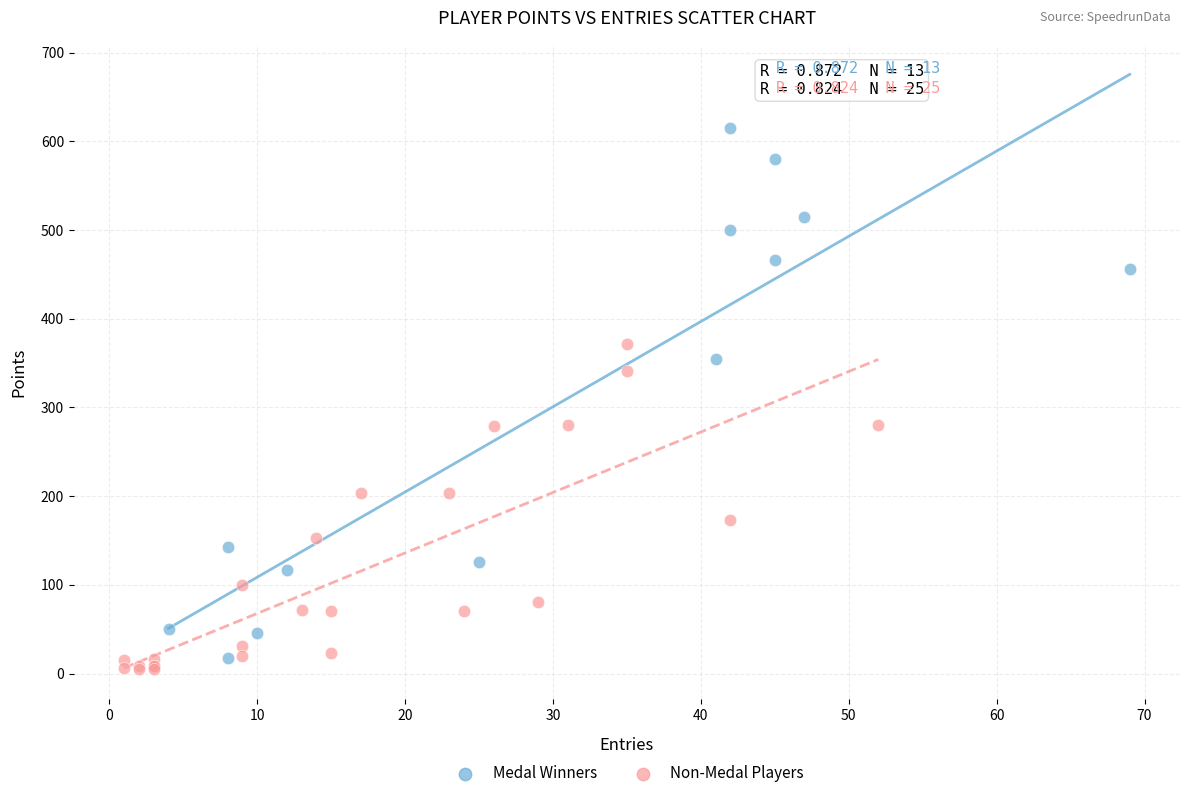

Which series has the widest spread of Y values?

Medal Winners